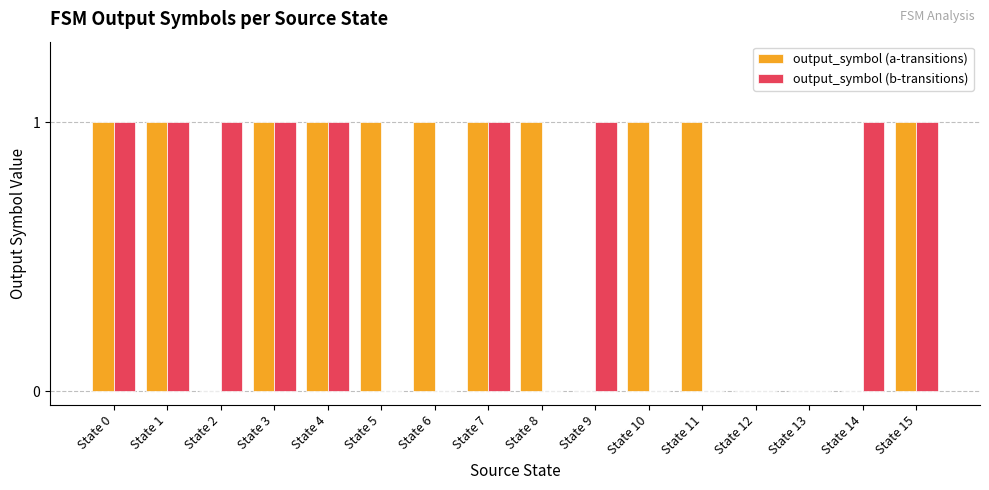

What is the total value across all series at State 0?

2